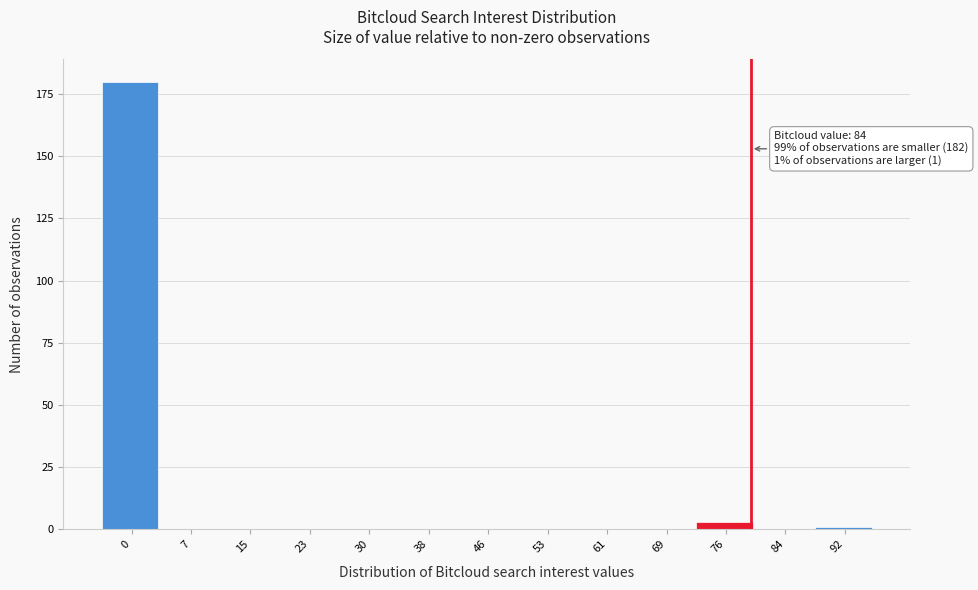

Reading left to right, list all the values displayed in this chart.

0=180	7=0	15=0	23=0	30=0	38=0	46=0	53=0	61=0	69=0	76=3	84=0	92=1